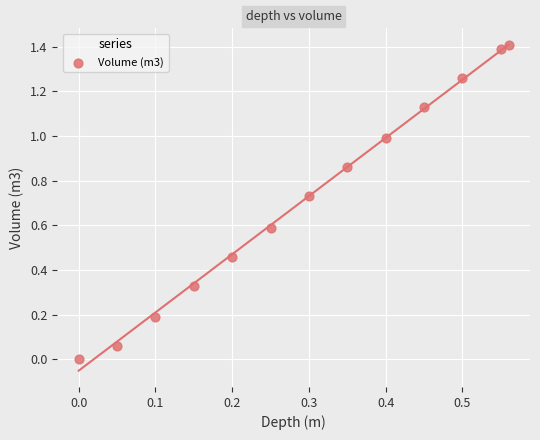

What is the range of X values (max minus min)?

0.6